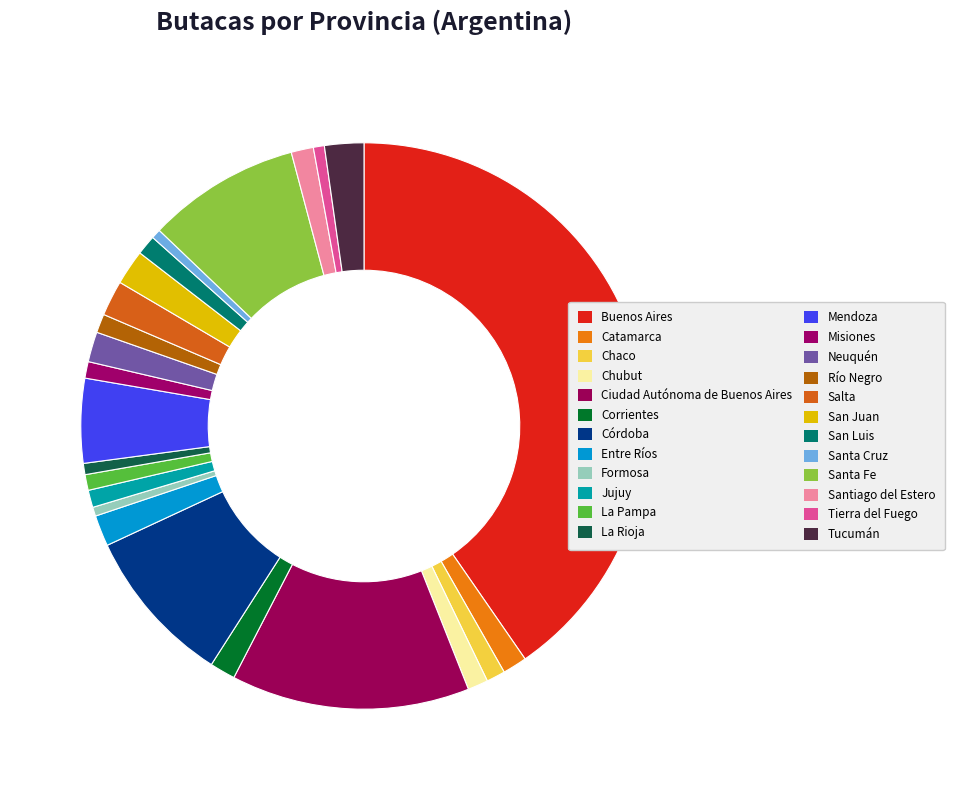

Do Santa Cruz and Formosa together represent more than half of the pie?

No